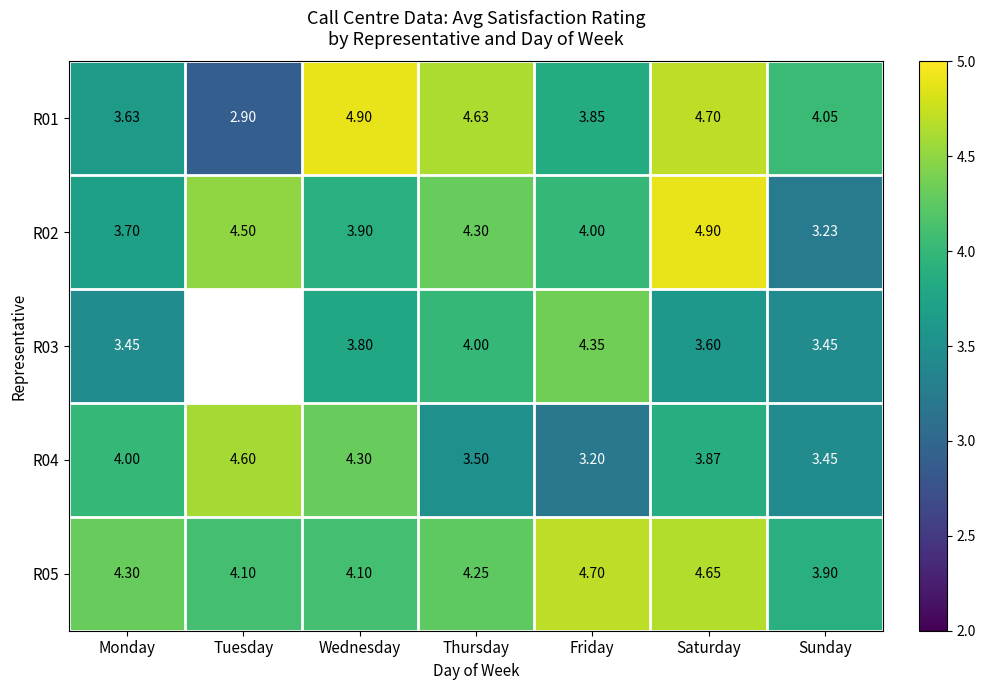

At which label is R02 closest to 4?

Friday